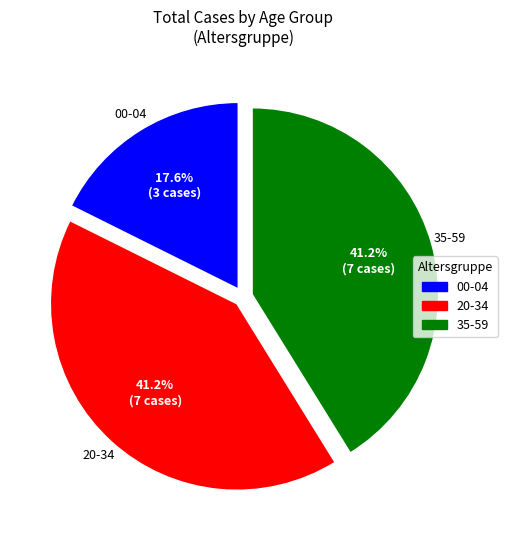

Is there a majority slice in this chart?

No